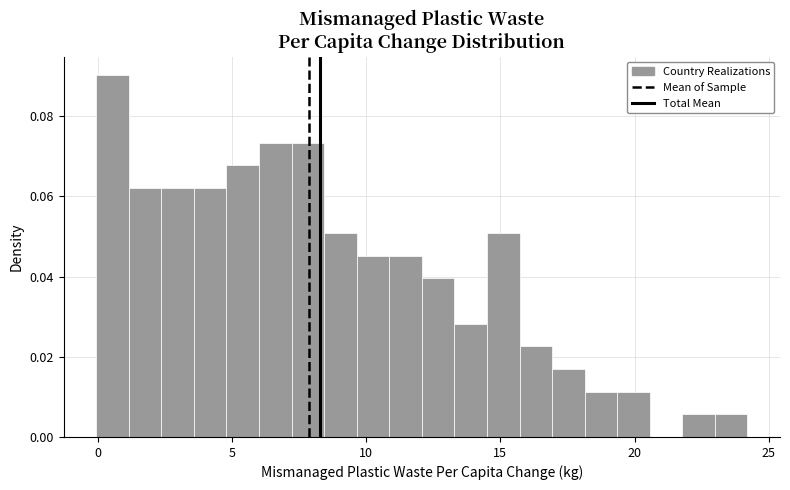

Around what value on the x-axis is the tallest bar? Give the approximate position of its centre, as read against the axis.

0.5